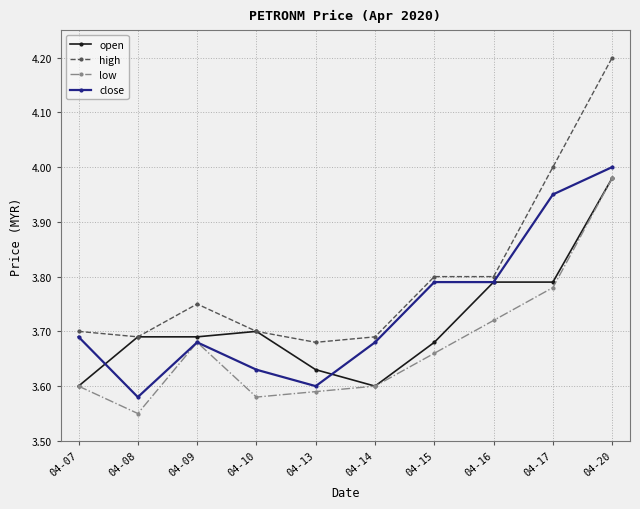

Which series has the widest spread of values?

high